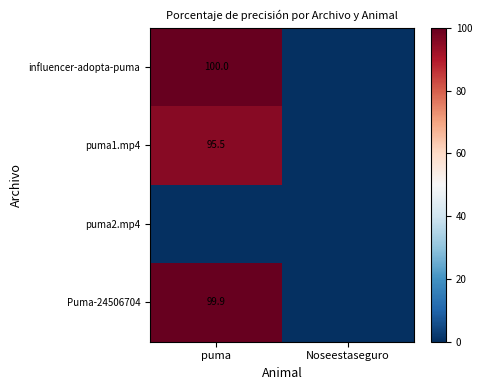

Rank the series at Noseestaseguro from highest to lowest value.

influencer-adopta-puma, puma1.mp4, puma2.mp4, Puma-24506704